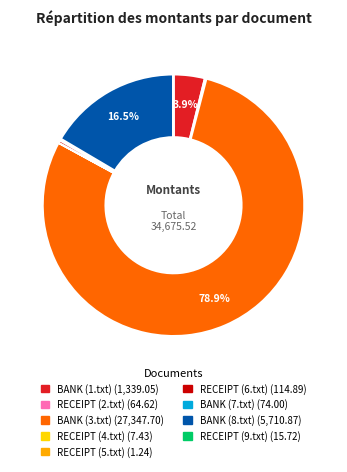

How much of the chart is everything except BANK (8.txt)?

83.5%